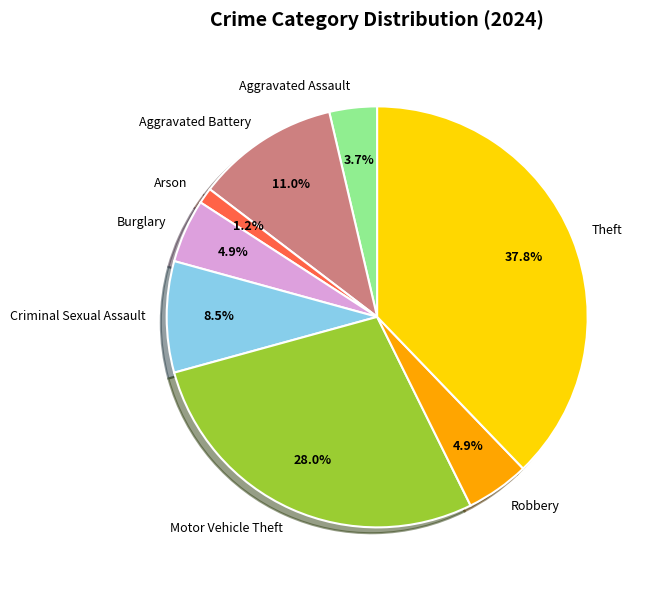

Between Robbery and Motor Vehicle Theft, which is larger?

Motor Vehicle Theft